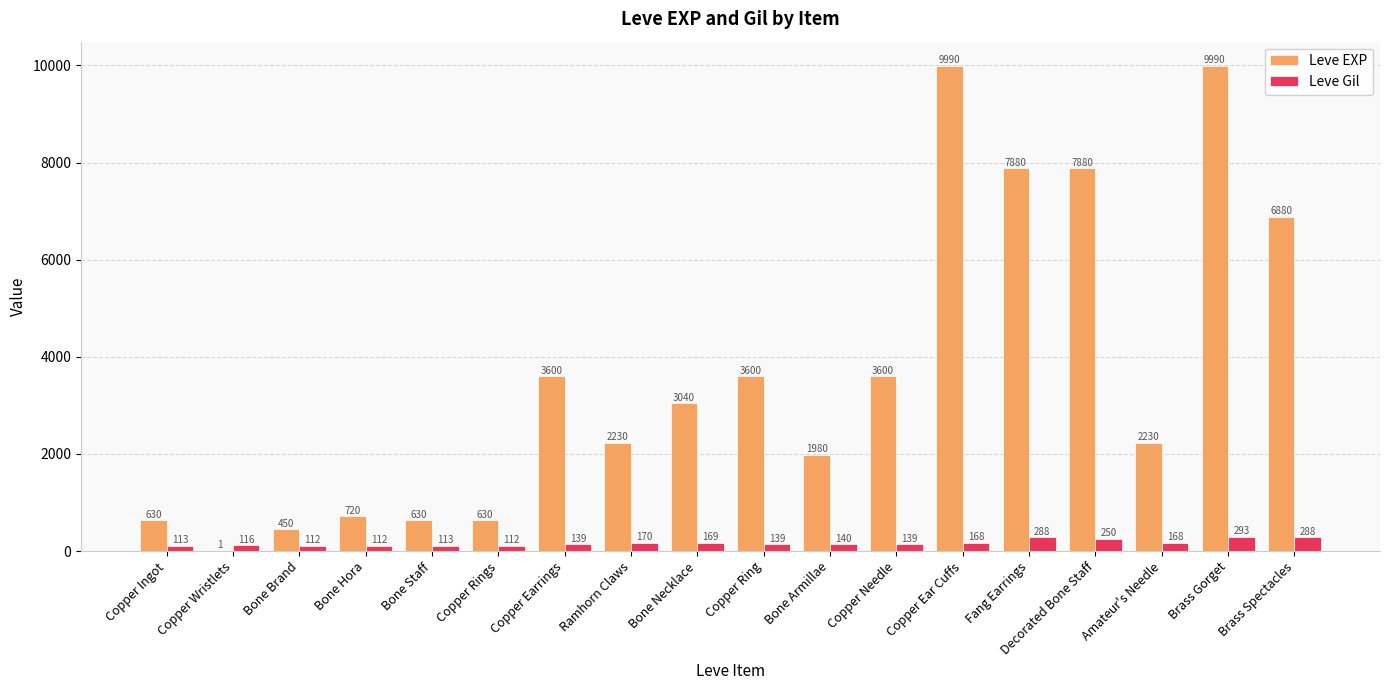

Reading left to right, what are all the values shown in this chart?

Leve EXP: Copper Ingot=630	Copper Wristlets=1	Bone Brand=450	Bone Hora=720	Bone Staff=630	Copper Rings=630	Copper Earrings=3600	Ramhorn Claws=2230	Bone Necklace=3040	Copper Ring=3600	Bone Armillae=1980	Copper Needle=3600	Copper Ear Cuffs=9990	Fang Earrings=7880	Decorated Bone Staff=7880	Amateur's Needle=2230	Brass Gorget=9990	Brass Spectacles=6880
Leve Gil: Copper Ingot=113	Copper Wristlets=116	Bone Brand=112	Bone Hora=112	Bone Staff=113	Copper Rings=112	Copper Earrings=139	Ramhorn Claws=170	Bone Necklace=169	Copper Ring=139	Bone Armillae=140	Copper Needle=139	Copper Ear Cuffs=168	Fang Earrings=288	Decorated Bone Staff=250	Amateur's Needle=168	Brass Gorget=293	Brass Spectacles=288